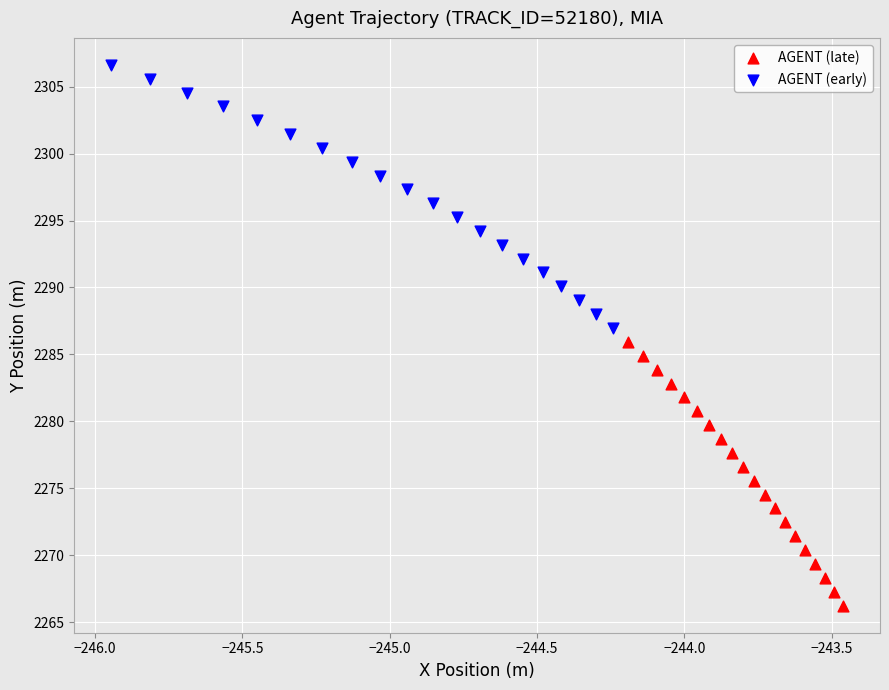

Which series contains the lowest Y value?

AGENT (late)